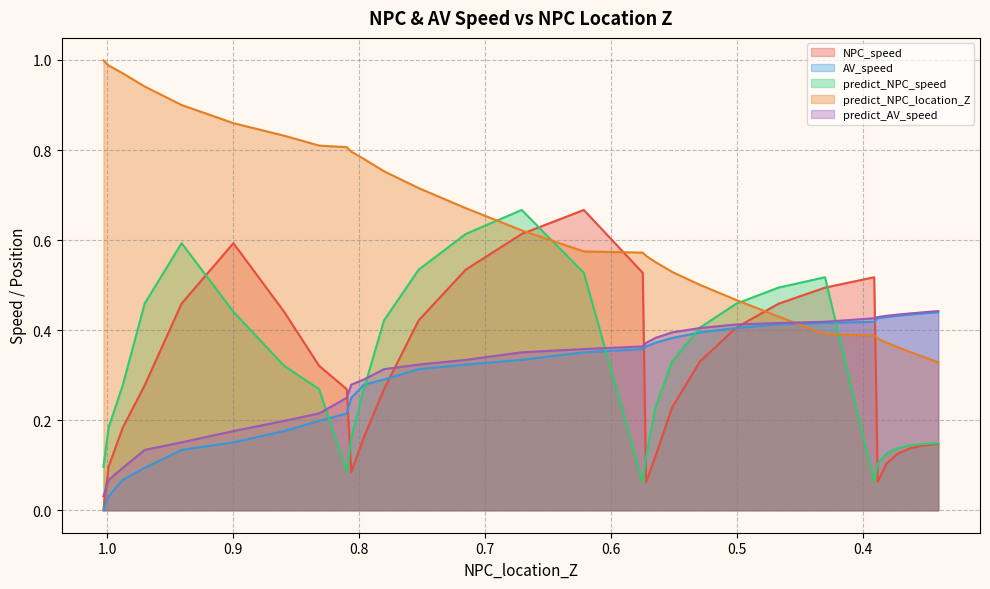

Count the number of categories in the chart.

31